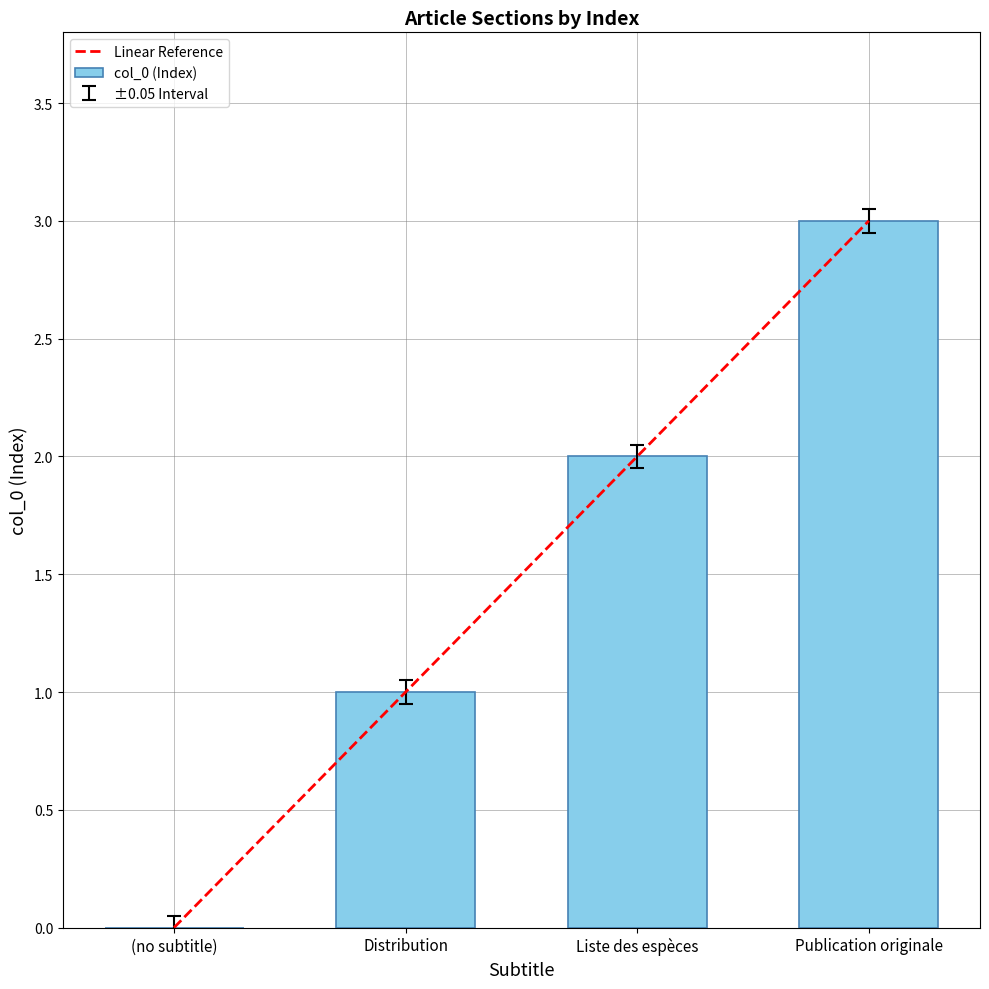

True or false: the data shows 0.9 at Distribution.

True